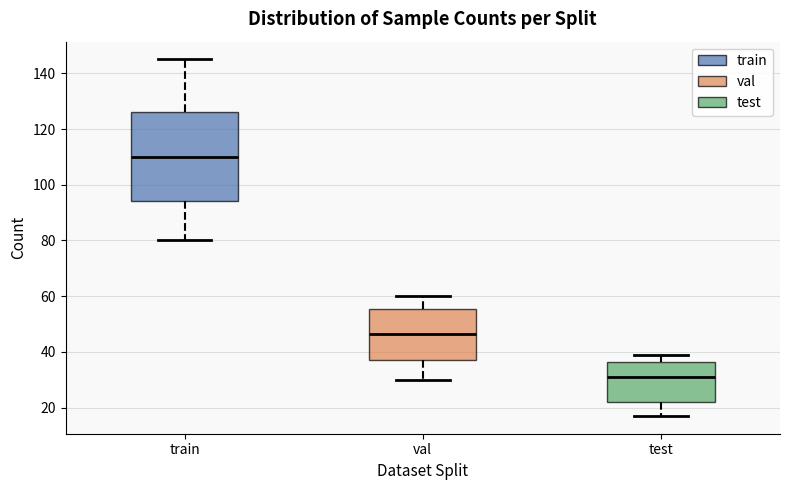

Which box is the tallest, from its lower edge to its upper edge?

train